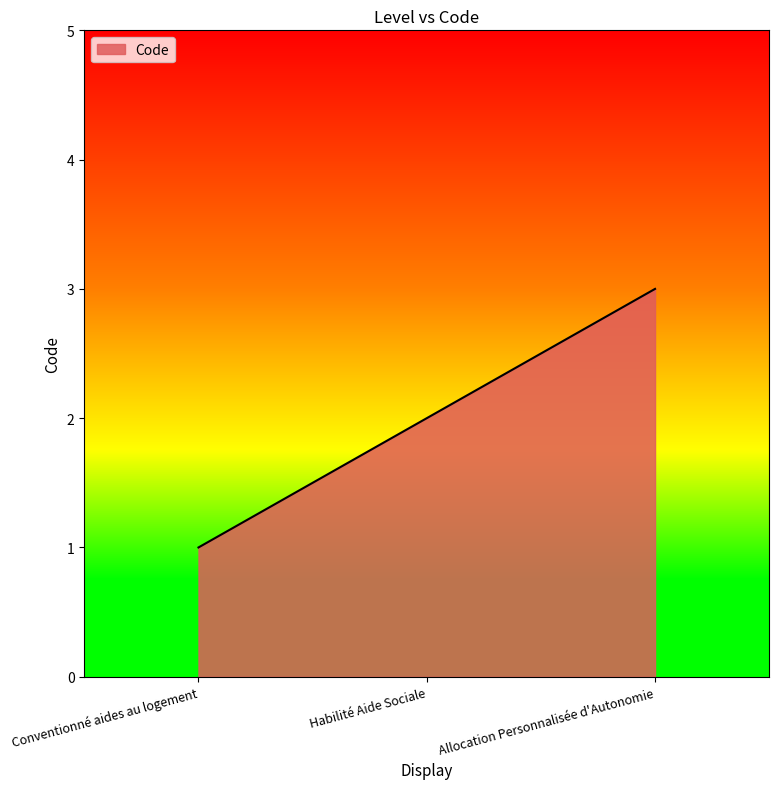

How many values are below 2?

1